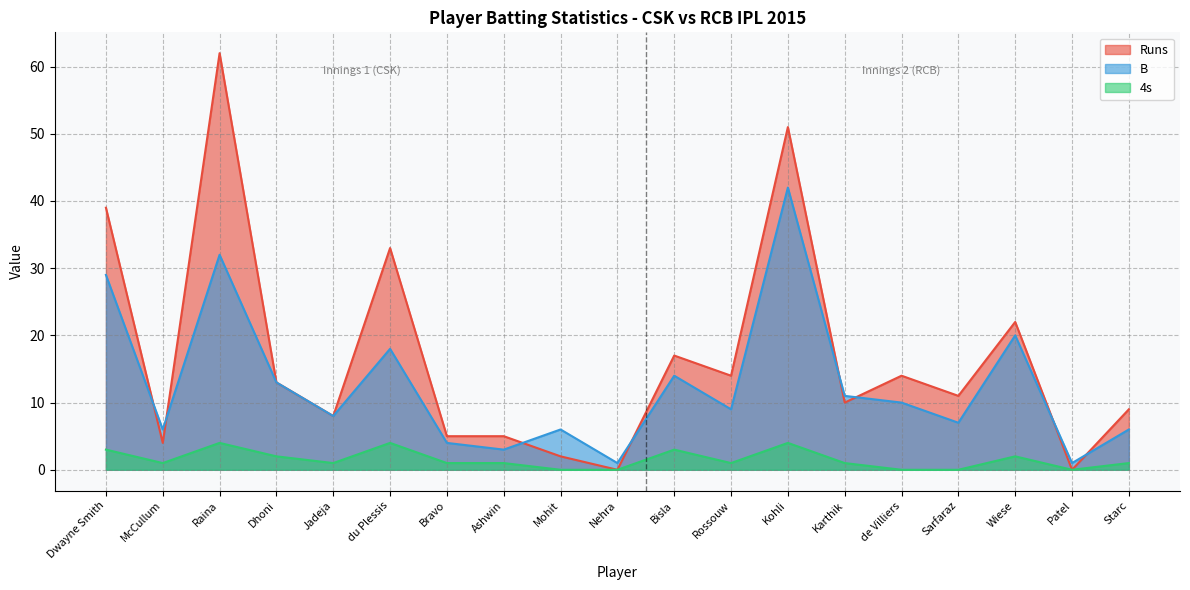

What is the difference between the maximum and minimum values in the 4s series?

4